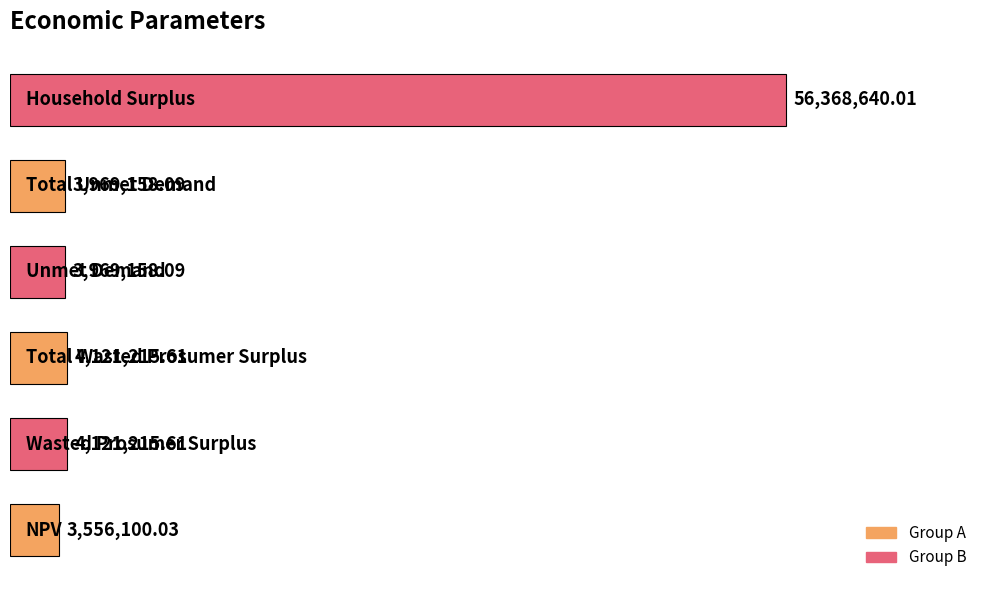

What is the difference between the maximum and second lowest values?

52399481.9